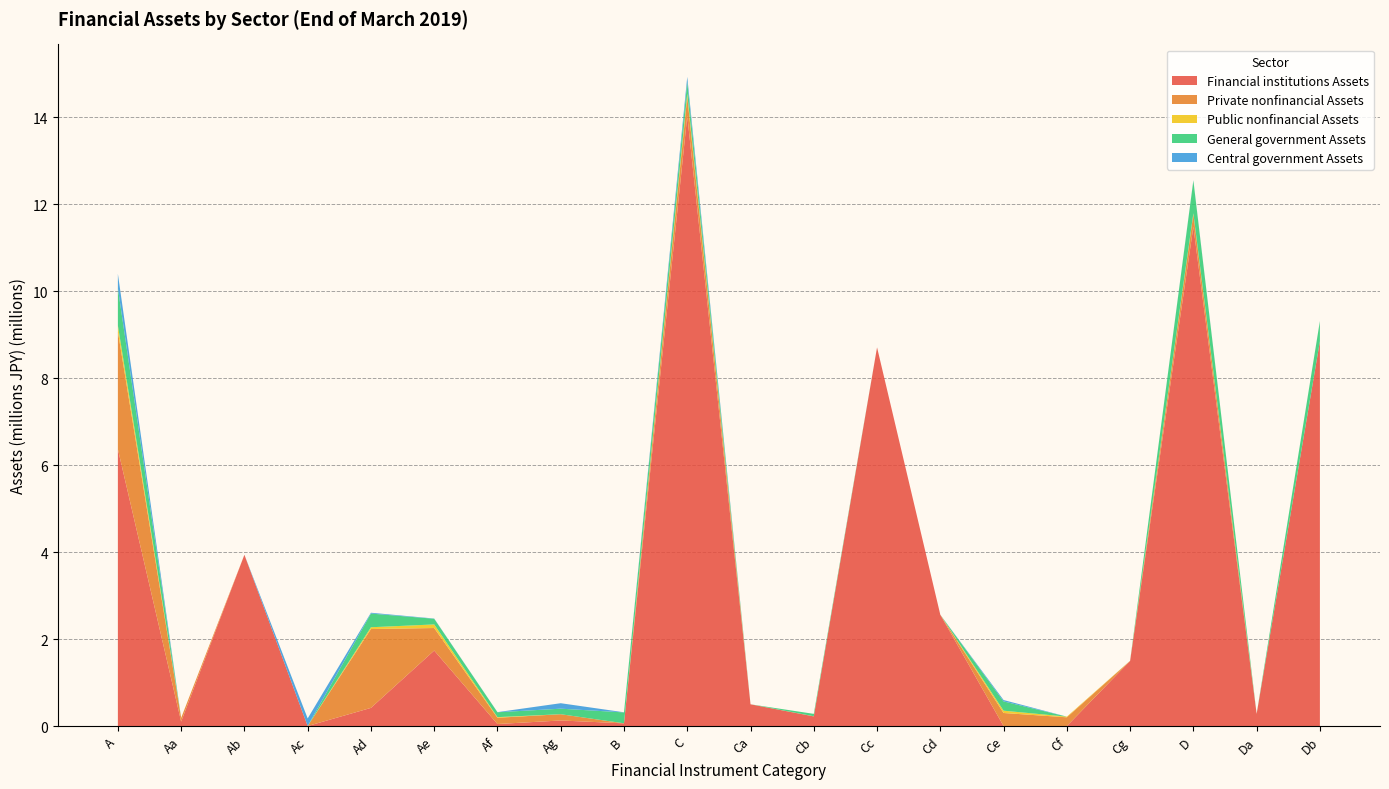

Reading left to right, what are all the values shown in this chart?

Financial institutions Assets: 6368276	101339	3938837	0	417454	1736138	46531	127977	62133	14034017	500066	221485	8708486	2560284	0	0	1496130	11485507	279553	8849149
Private nonfinancial Assets: 2705454	85962	0	0	1813472	518121	144057	143842	0	442261	0	4277	0	0	300248	200808	3148	286408	0	0
Public nonfinancial Assets: 138019	237	0	0	40975	82576	14230	1	880	67902	0	0	0	0	52850	15290	1559	19521	0	0
General government Assets: 859975	9	0	0	314688	130385	112333	127332	250522	268554	0	54362	0	0	213206	0	986	753696	18	463589
Central government Assets: 328484	7	0	175228	19314	5249	2807	125879	3092	117295	0	0	0	0	31769	0	0	8663	18	3095